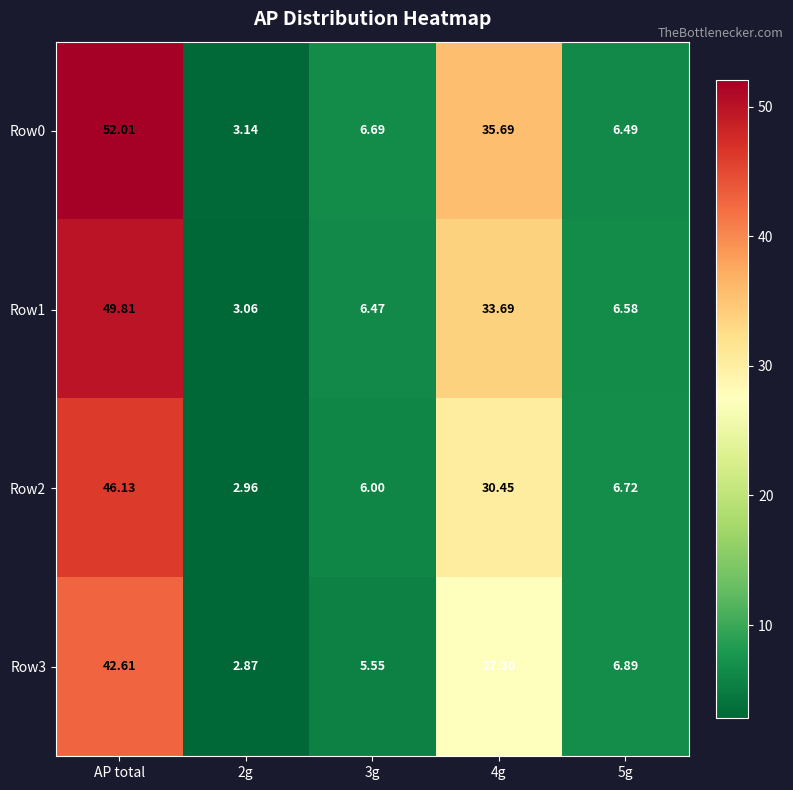

Where does the Row1 series first go above 6?

AP total